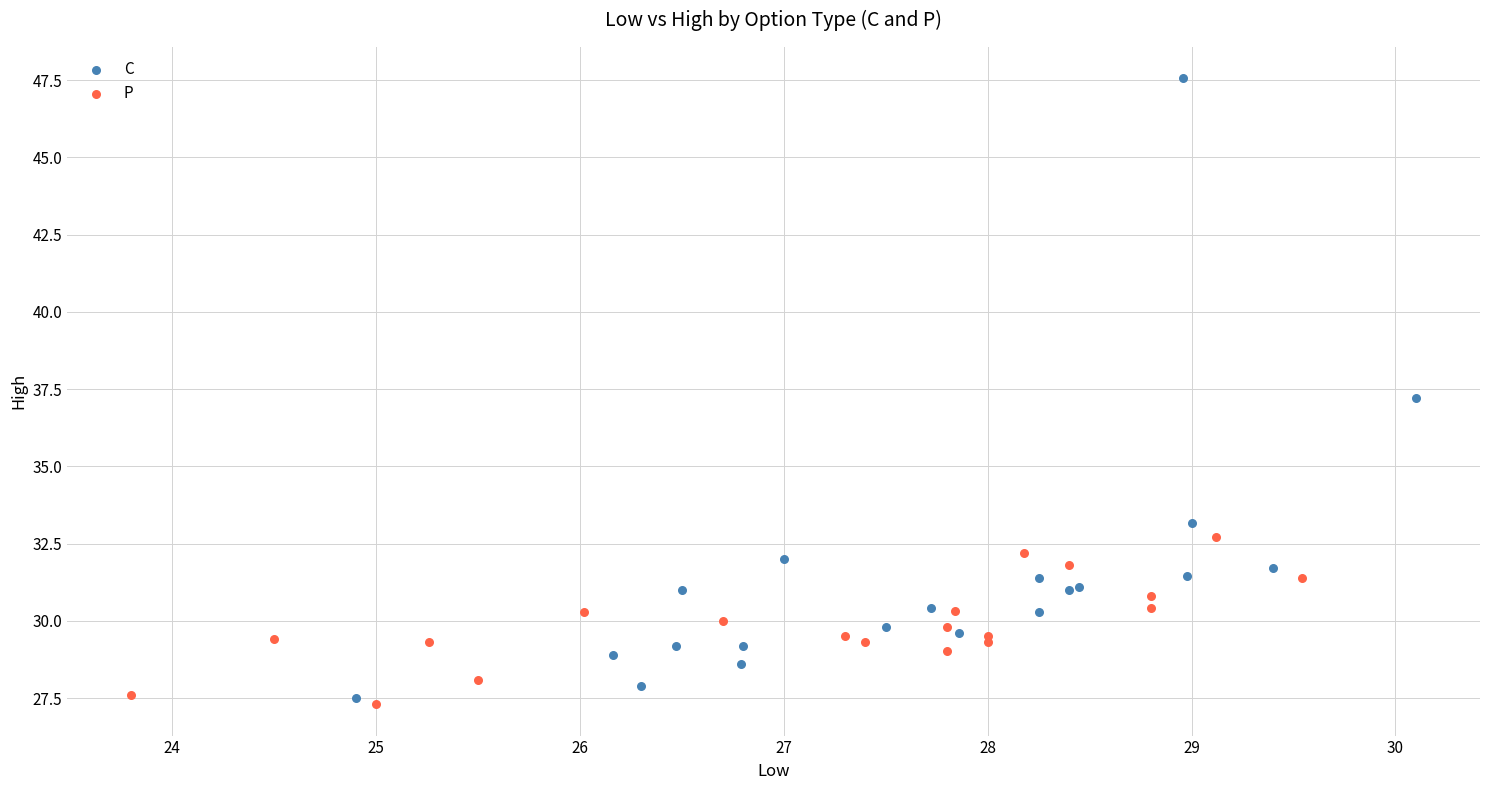

What are all the series names shown in the legend?

C, P